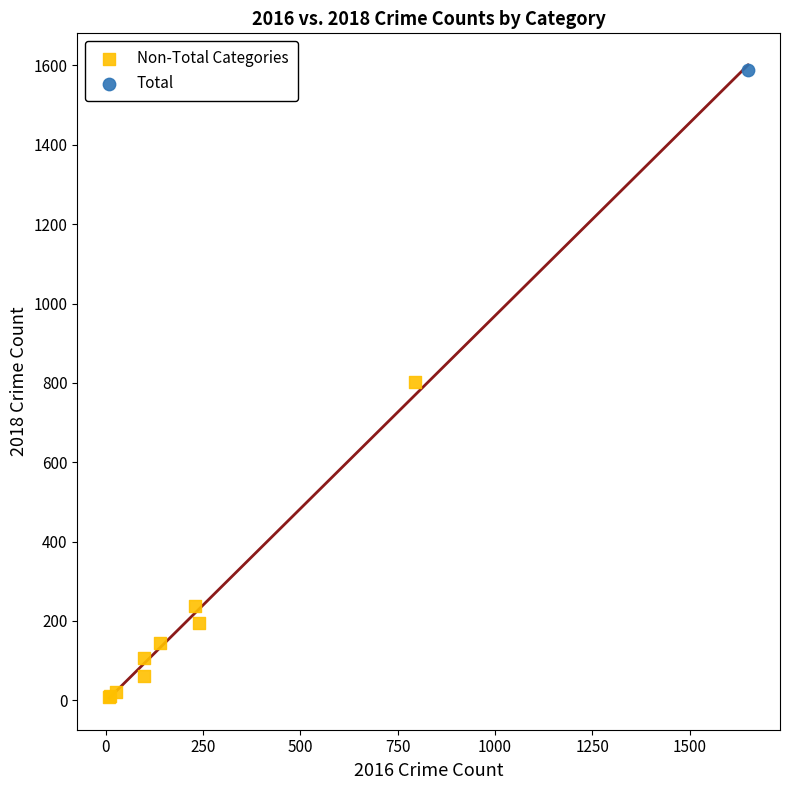

What are all the series names shown in the legend?

Non-Total Categories, Total